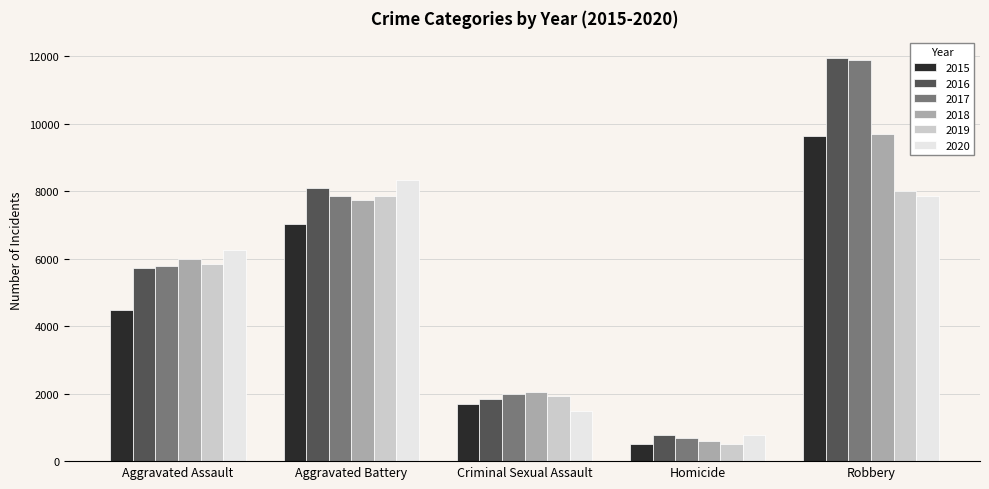

At which category is the sum across all series the highest?

Robbery